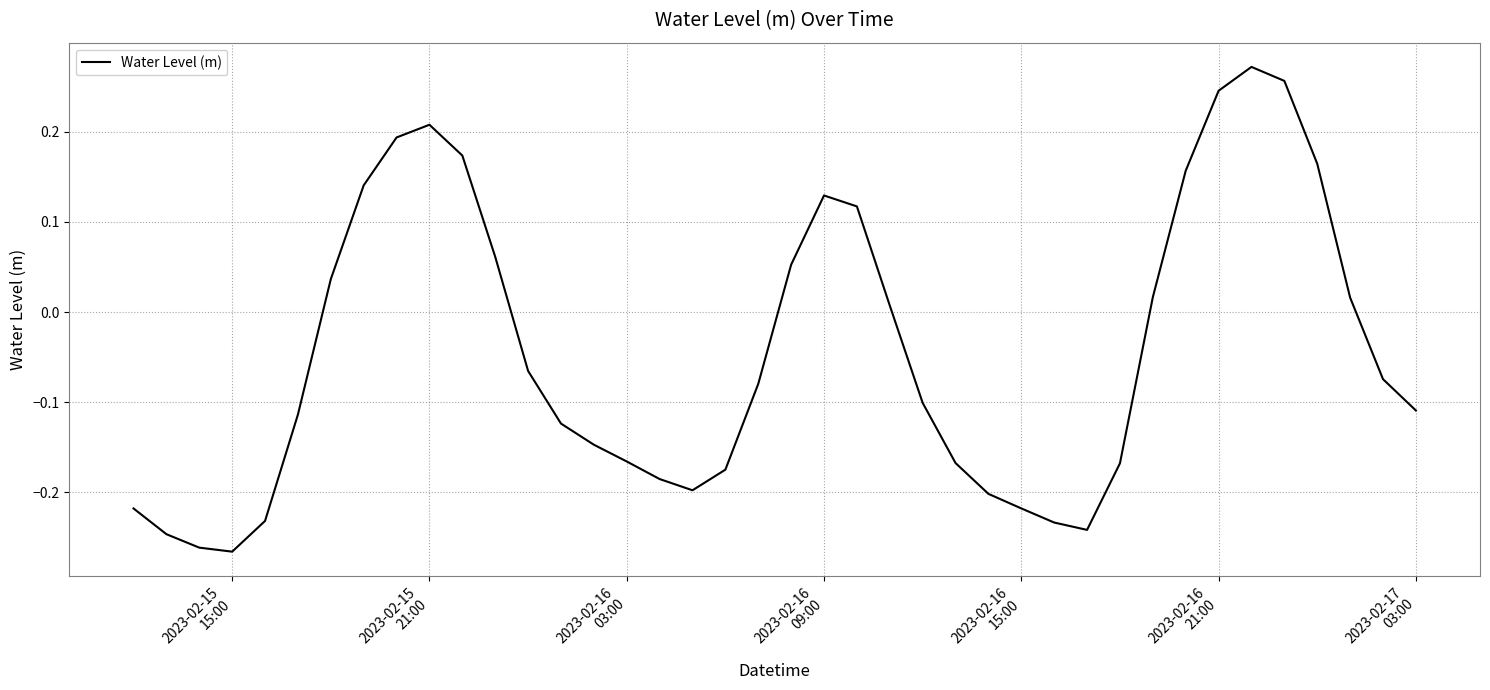

What is the difference between the maximum and minimum values?

0.5